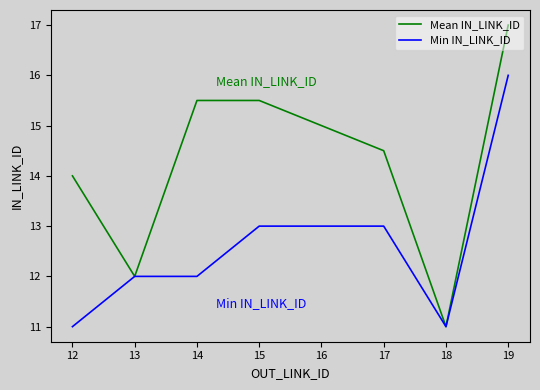

Rank the series at 14 from lowest to highest value.

Min IN_LINK_ID, Mean IN_LINK_ID